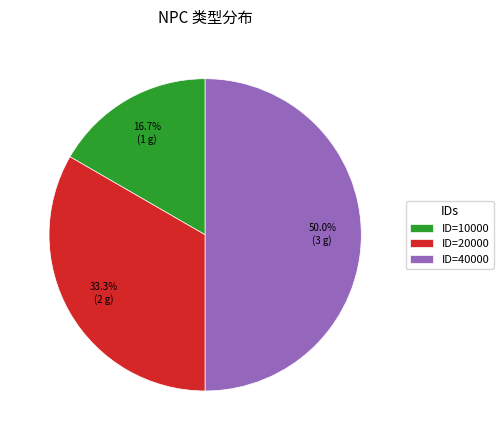

Which category has the biggest portion of the pie?

ID=40000